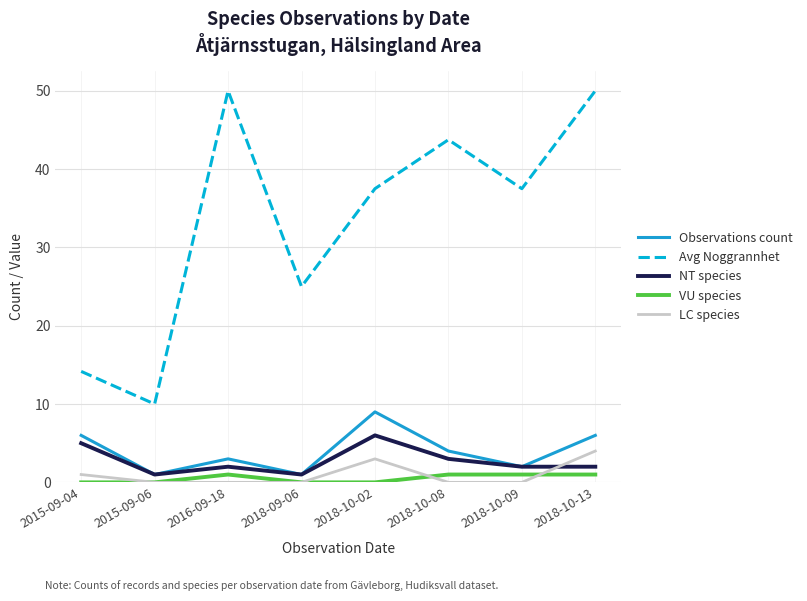

Reading left to right, list all the values displayed in this chart.

Observations count: 6.0	1.0	3.0	1.0	9.0	4.0	2.0	6.0
Avg Noggrannhet: 14.2	10.0	50.0	25.0	37.5	43.8	37.5	50.0
NT species: 5.0	1.0	2.0	1.0	6.0	3.0	2.0	2.0
VU species: 0.0	0.0	1.0	0.0	0.0	1.0	1.0	1.0
LC species: 1.0	0.0	0.0	0.0	3.0	0.0	0.0	4.0